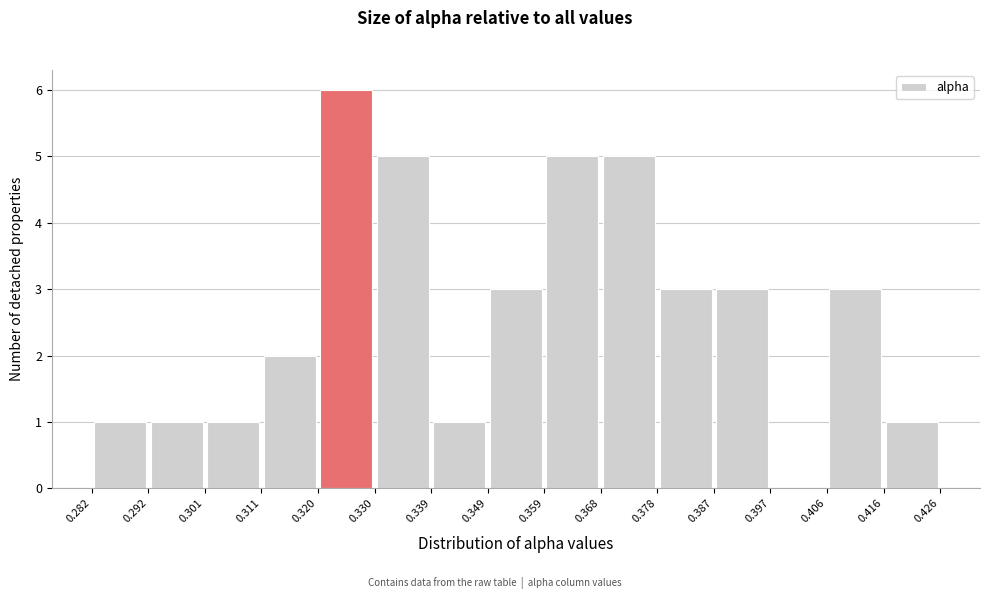

What is the height of the bar covering 0.359 to 0.368 on the x-axis? The values are not printed on the chart, so give them approximately, as read against the axis.

5